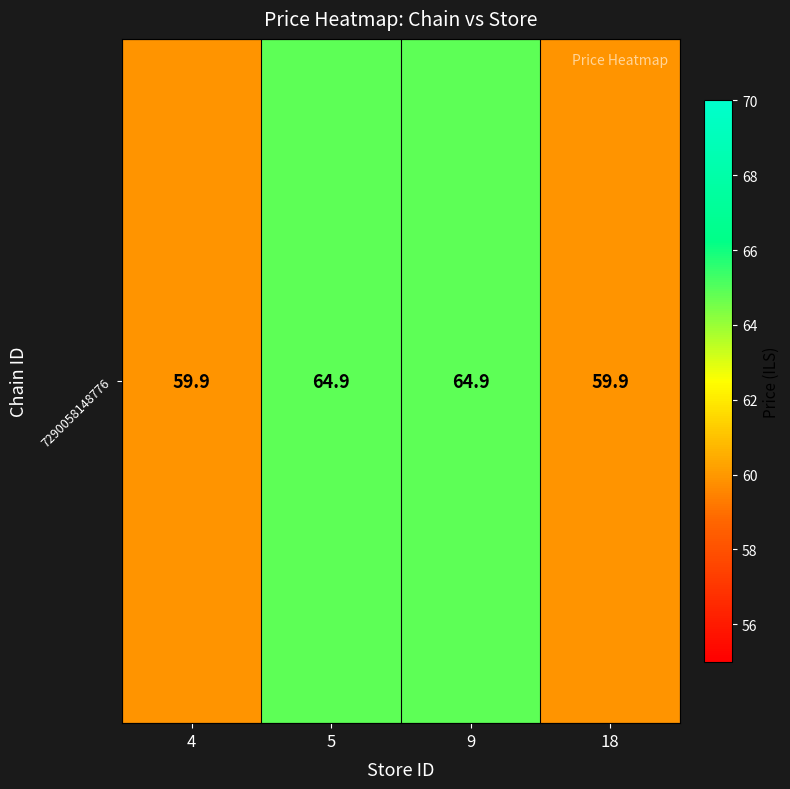

Reading right to left, list all the values displayed in this chart.

59.9	64.9	64.9	59.9